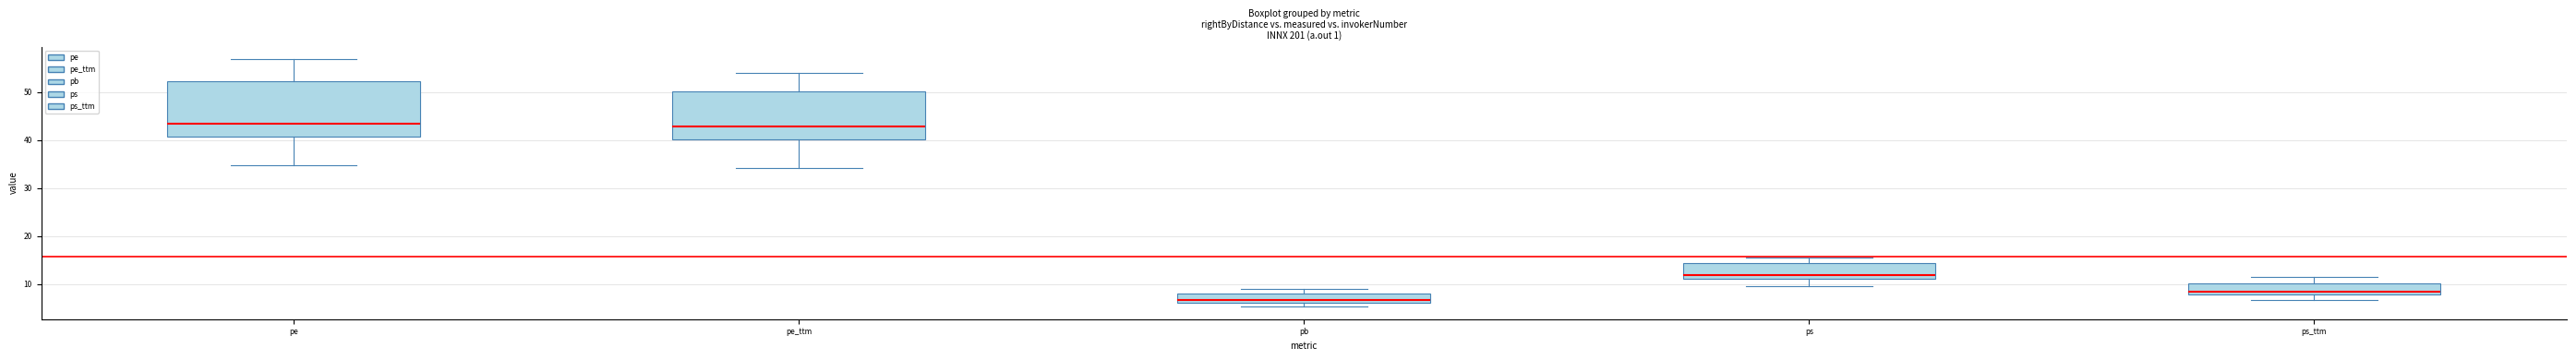

Which box has the lowest median line?

pb